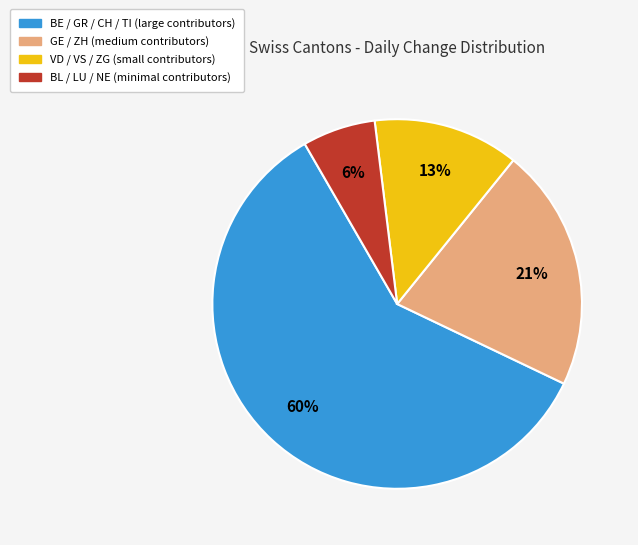

To the nearest percent, what is the average slice percentage?

25%